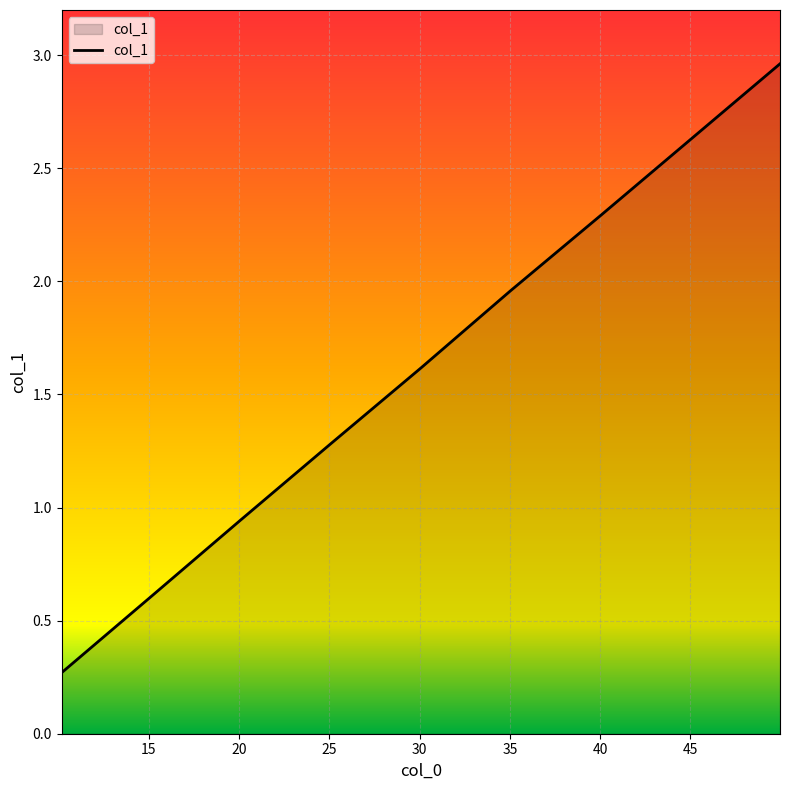

True or false: the data has more than 2 interior local peaks.

False